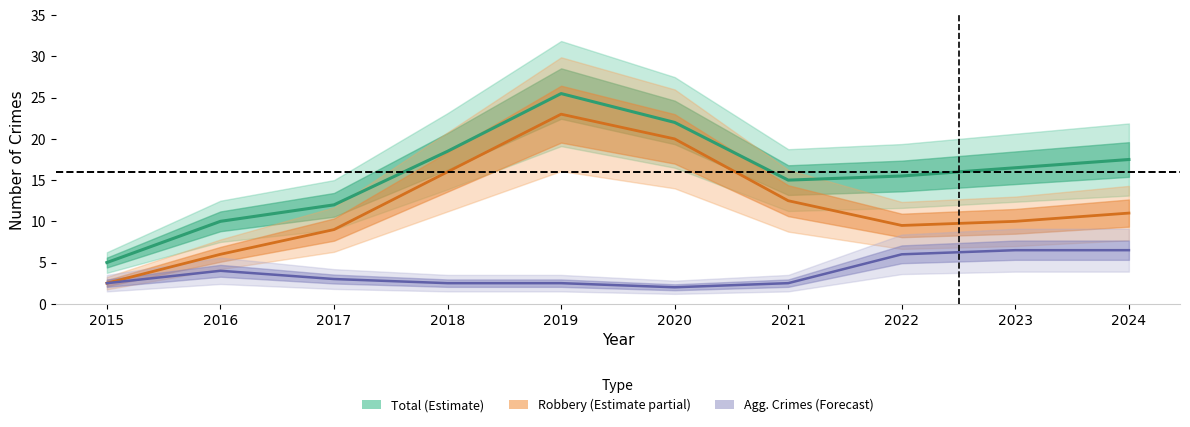

The value of Agg. Assault+Battery+CSA (Forecast) at 2023 is 2.5. True or false?

False